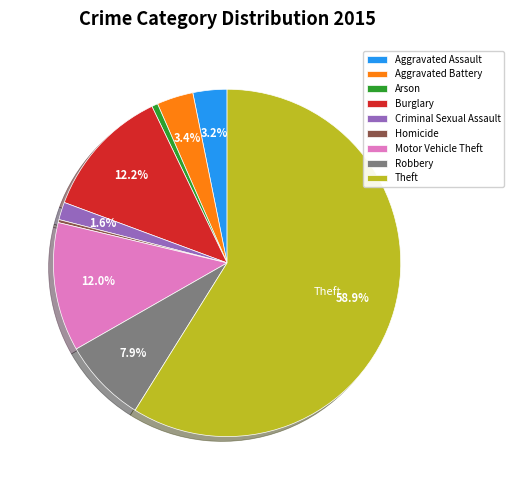

The Arson slice represents 1% of the pie. True or false?

True